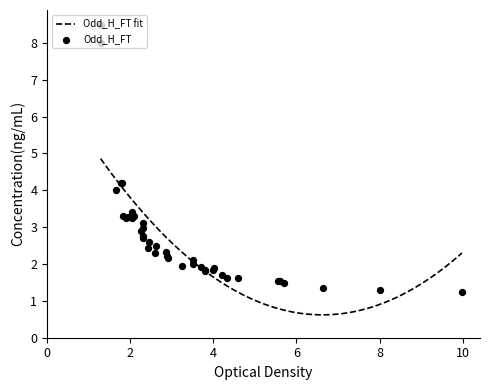

What is the lowest value of the Odd_H_FT fit series?

0.6